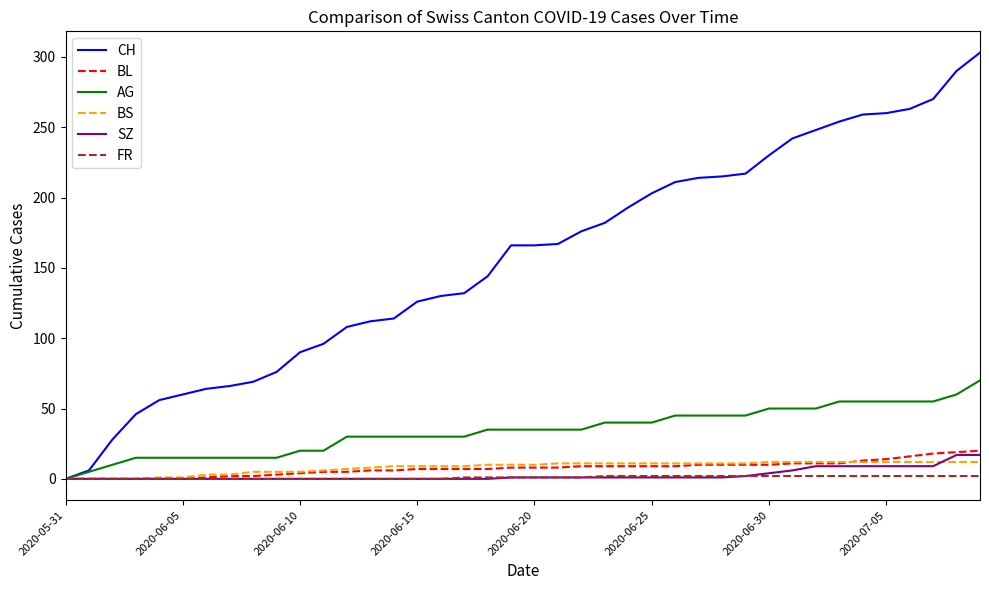

Which series has the largest total across all categories?

CH